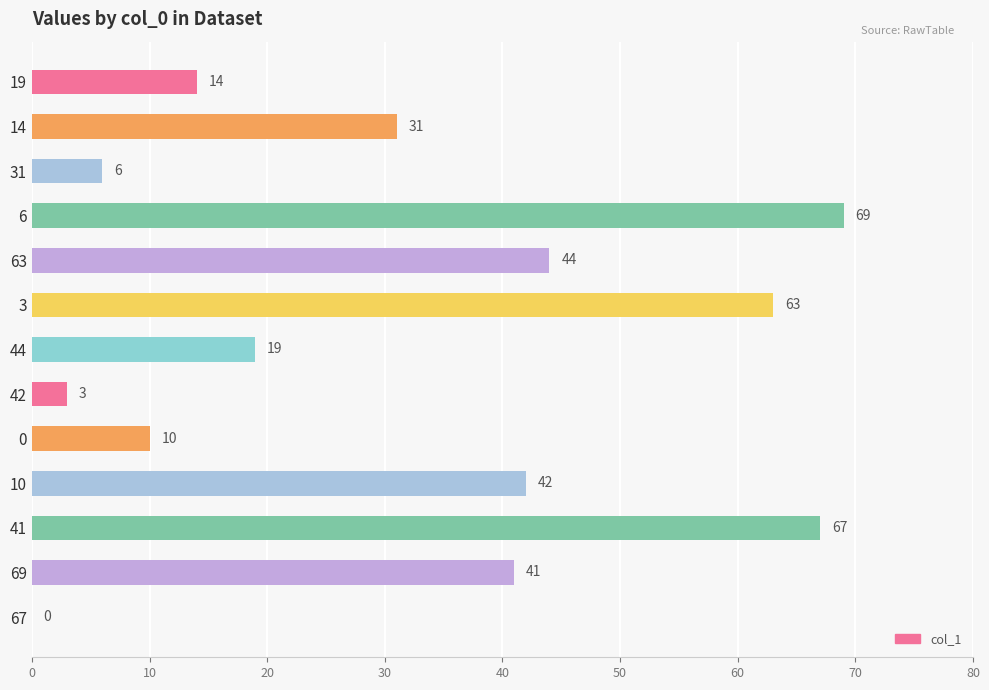

Count the number of categories in the chart.

13